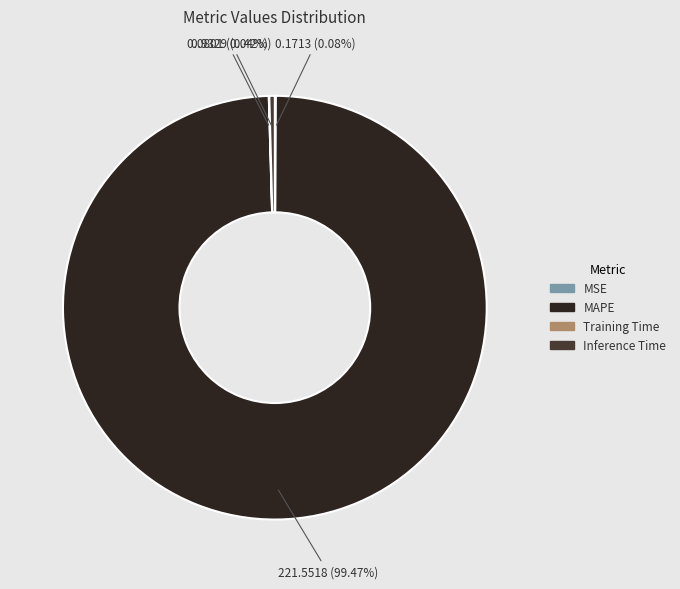

Which slice represents more than half of the pie?

MAPE